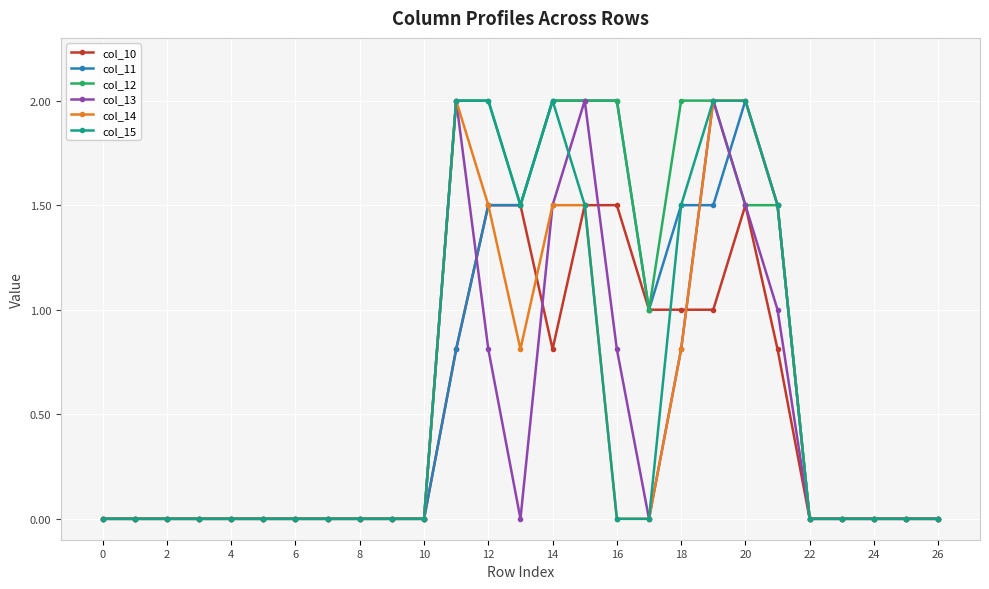

True or false: col_13 and col_15 cross at least once.

True